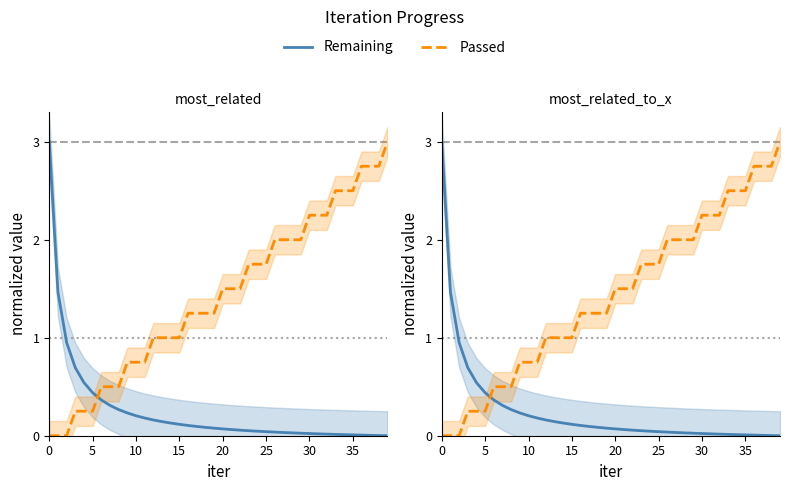

What are all the series names shown in the legend?

Remaining, Passed